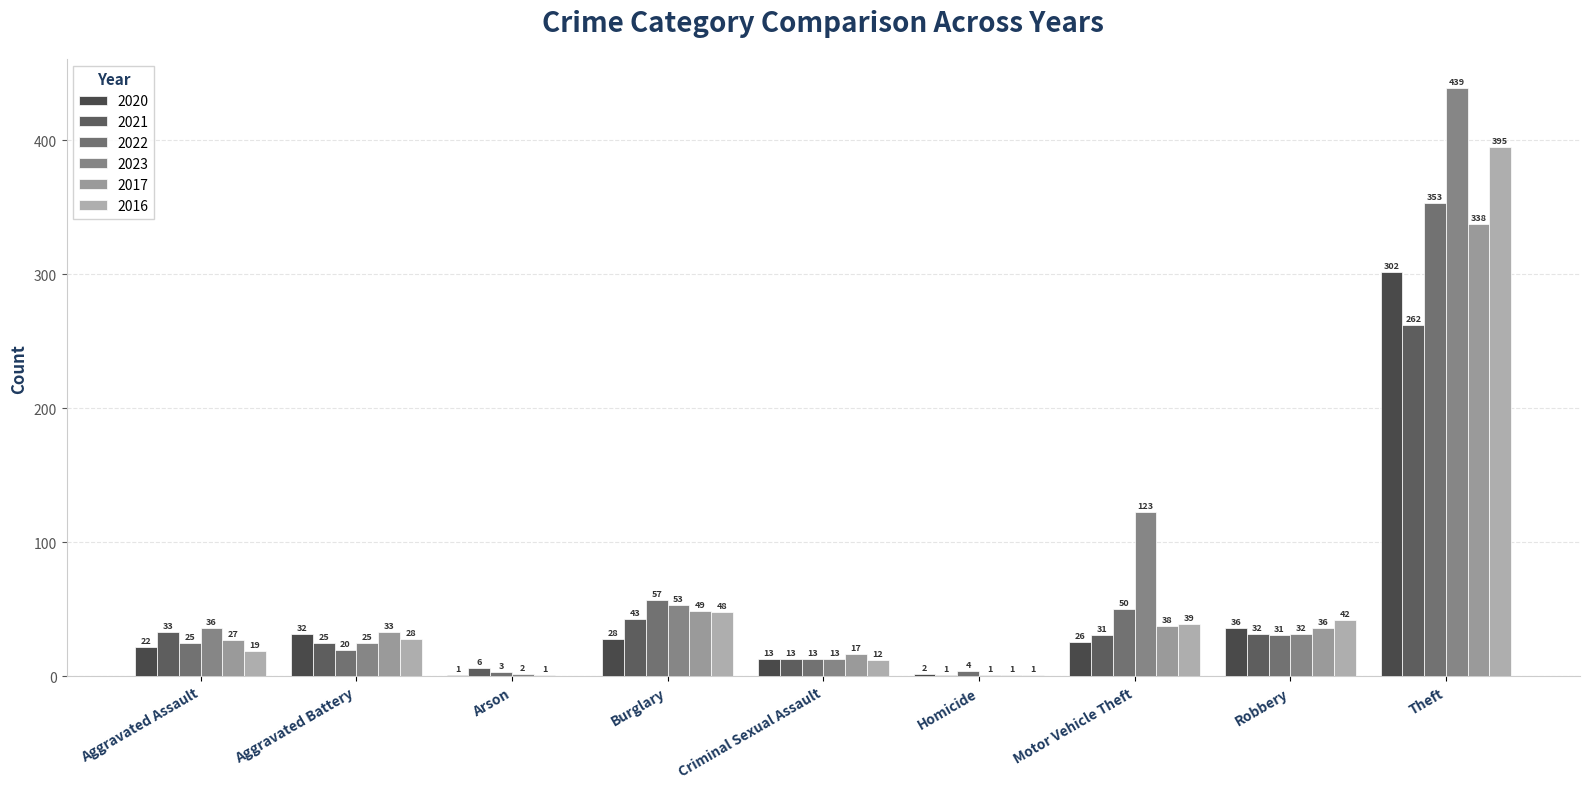

What is the average value of the 2021 series?

50